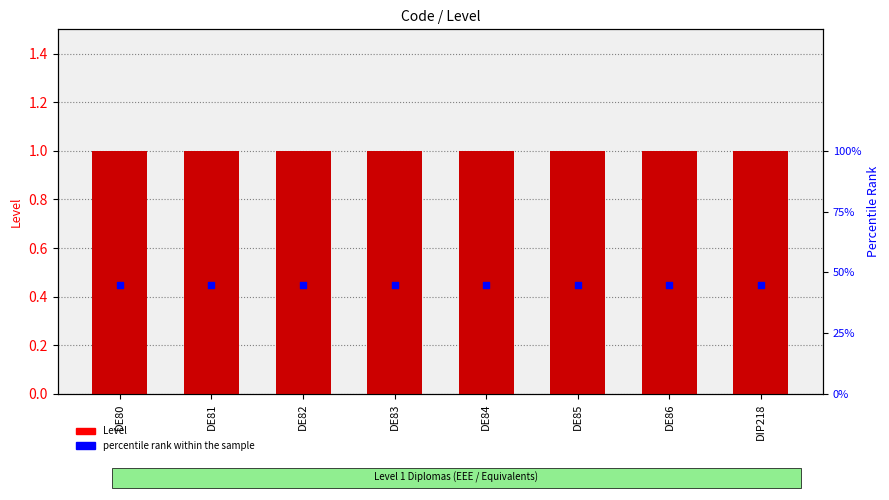

What is the total value across all series at DE86?

1.4